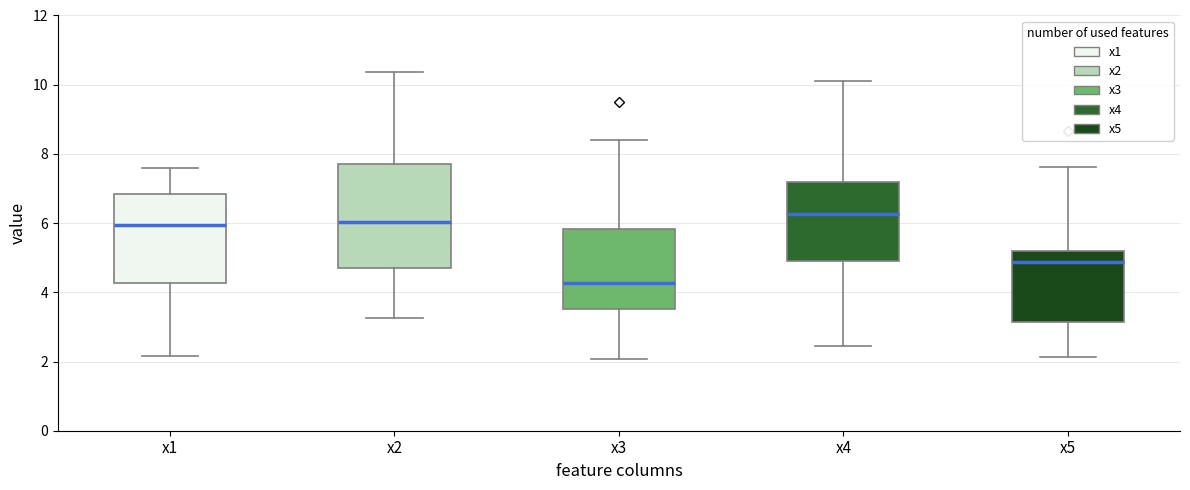

Where is the lower edge of the box for x5 on the y-axis? The values are not printed on the chart, so give them approximately, as read against the axis.

3.2